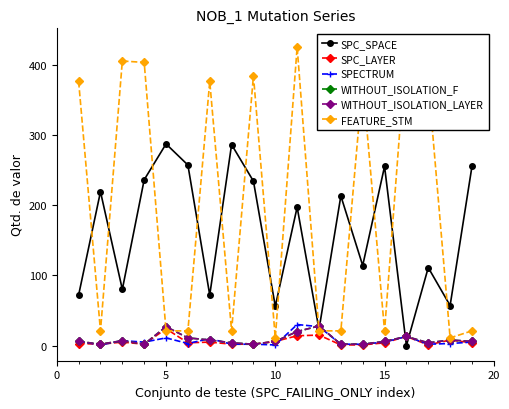

What is the label of the 16th point from the right?

10